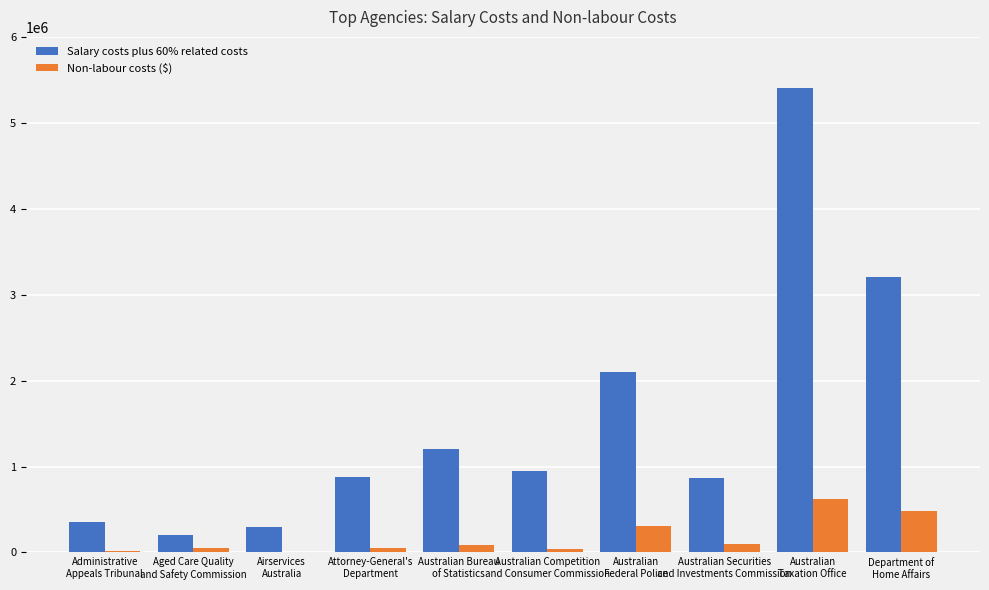

What is the average value of the Non-labour costs ($) series?

175059.2